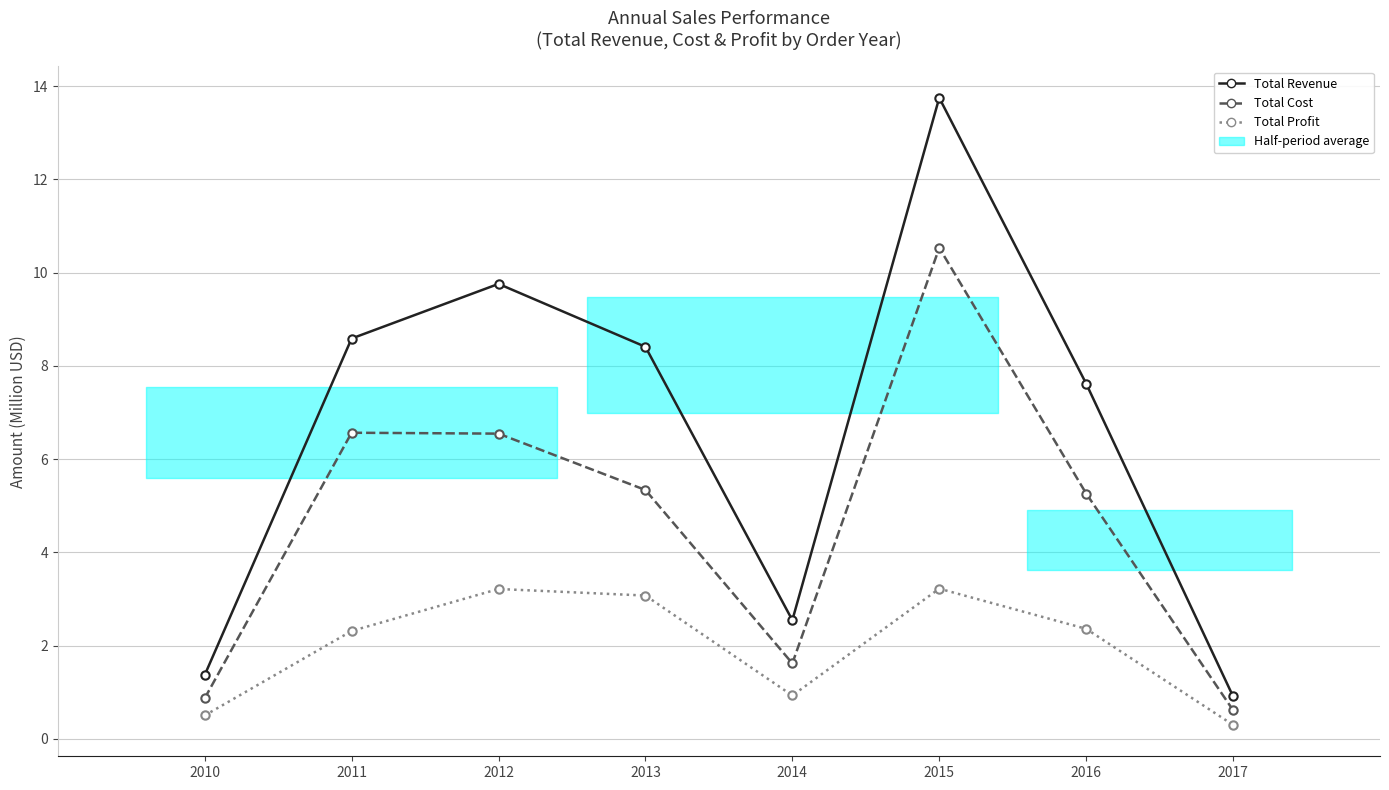

Which has a higher value, 2015 or 2017?

2015